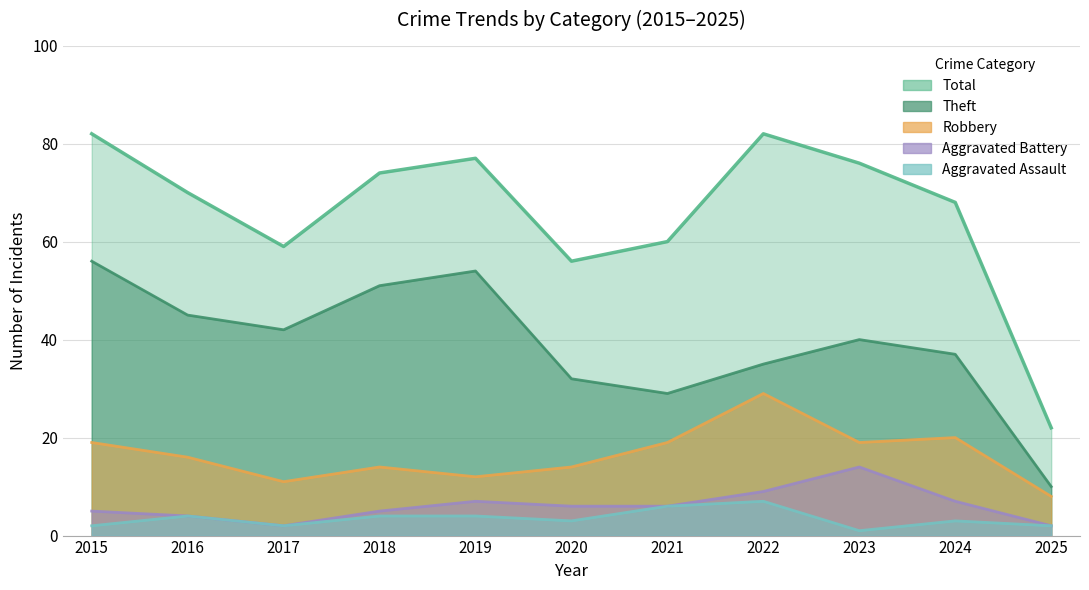

Reading left to right, list all the values displayed in this chart.

Theft: 56	45	42	51	54	32	29	35	40	37	10
Robbery: 19	16	11	14	12	14	19	29	19	20	8
Aggravated Battery: 5	4	2	5	7	6	6	9	14	7	2
Aggravated Assault: 2	4	2	4	4	3	6	7	1	3	2
Total: 82	70	59	74	77	56	60	82	76	68	22